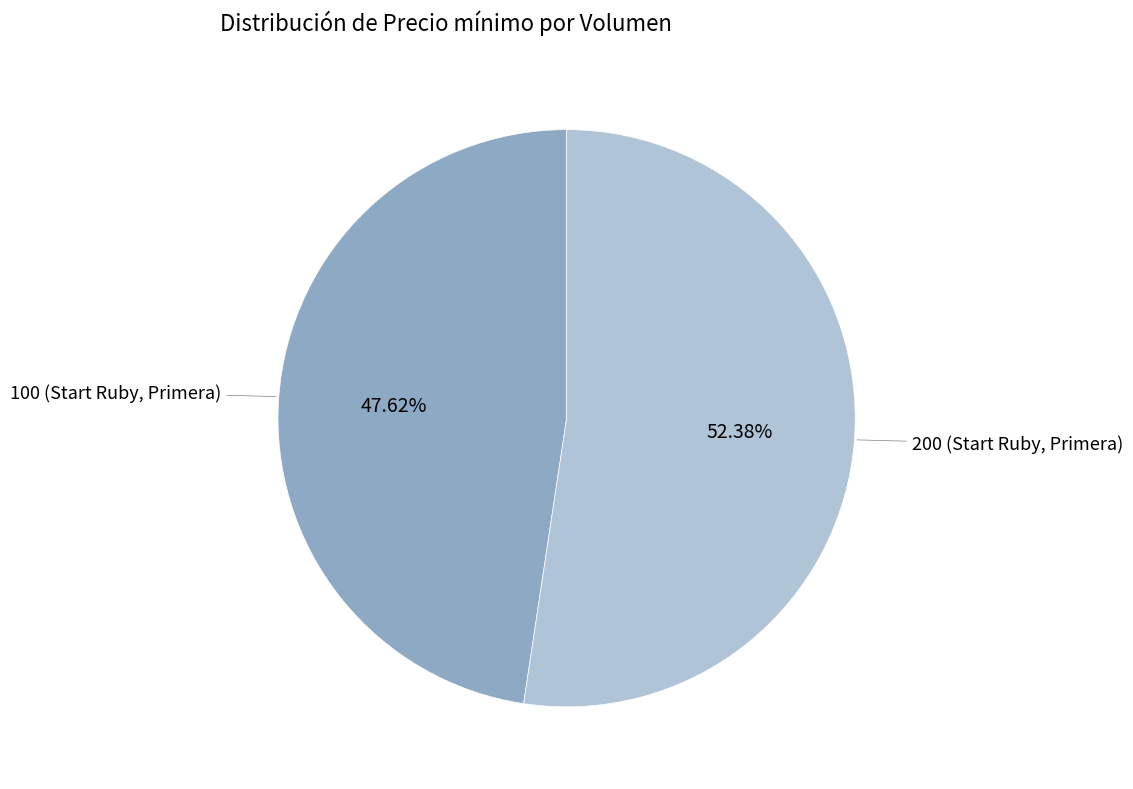

Is there a majority slice in this chart?

Yes